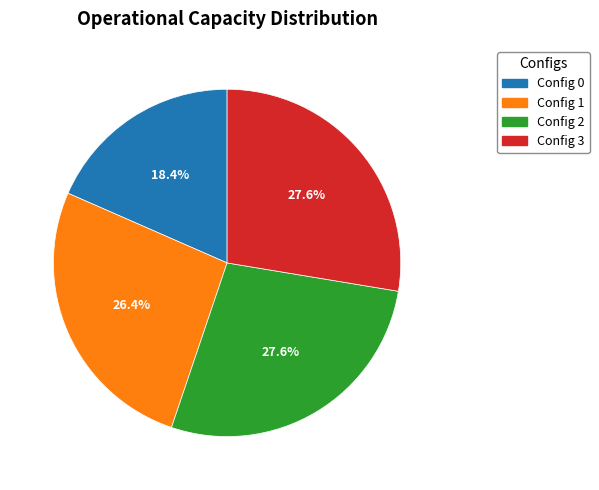

What is the ratio of the value at Config 3 to the value at Config 0?

1.5